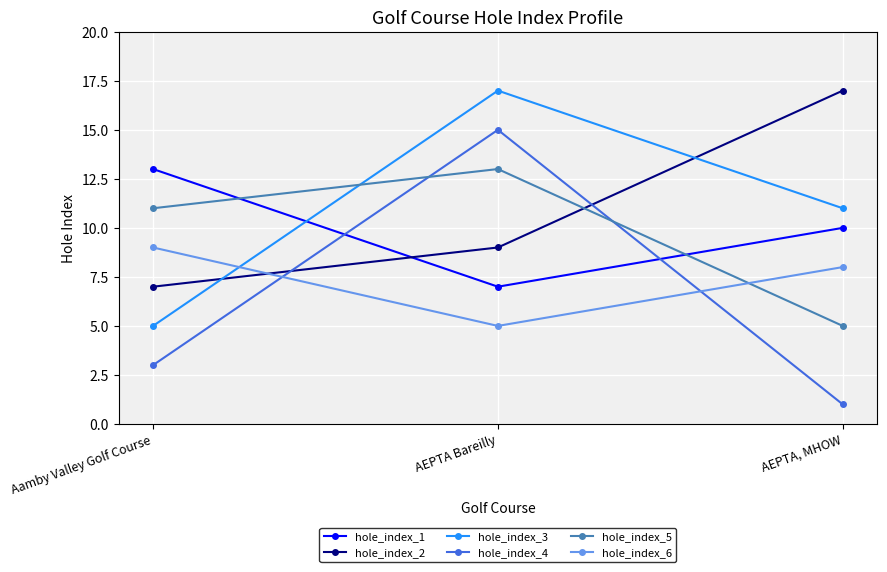

Rank the series at AEPTA, MHOW from highest to lowest value.

hole_index_2, hole_index_3, hole_index_1, hole_index_6, hole_index_5, hole_index_4